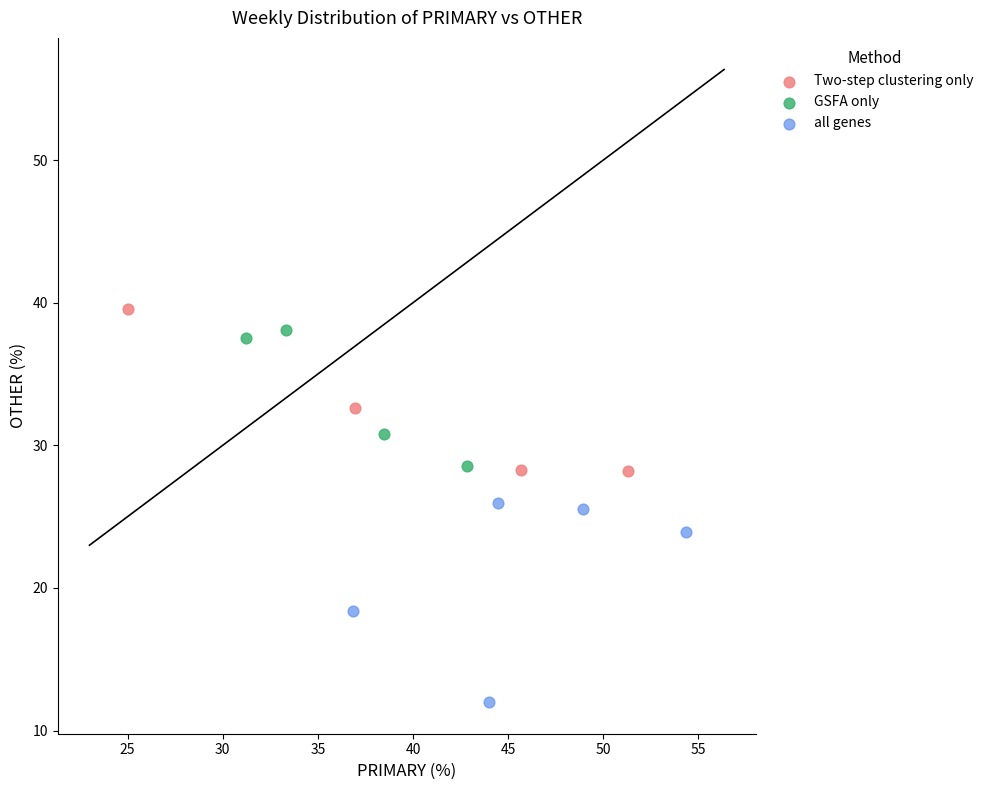

What are all the series names shown in the legend?

Two-step clustering only, GSFA only, all genes